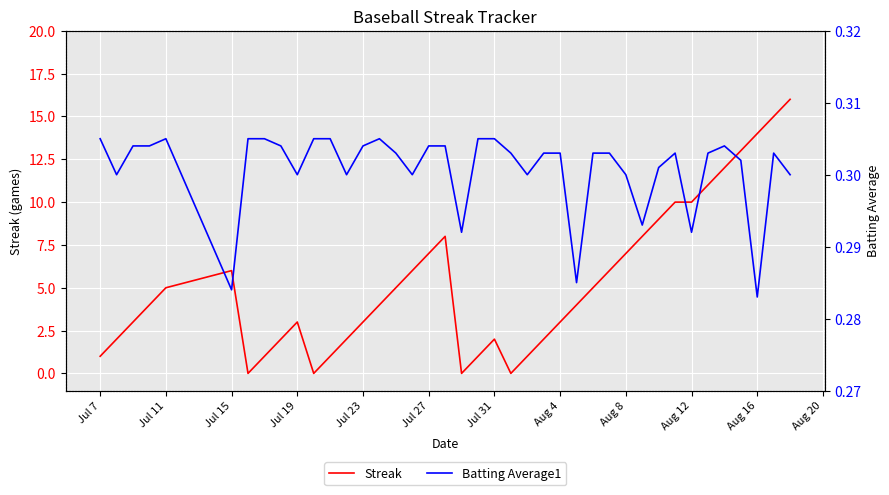

Is it true that Streak equals 10 at Aug 12?

True